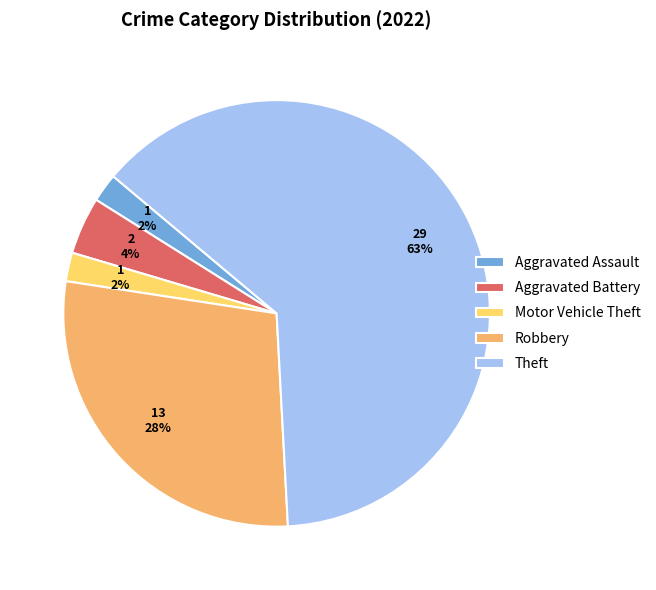

Is it true that Motor Vehicle Theft is 15% of the pie?

False